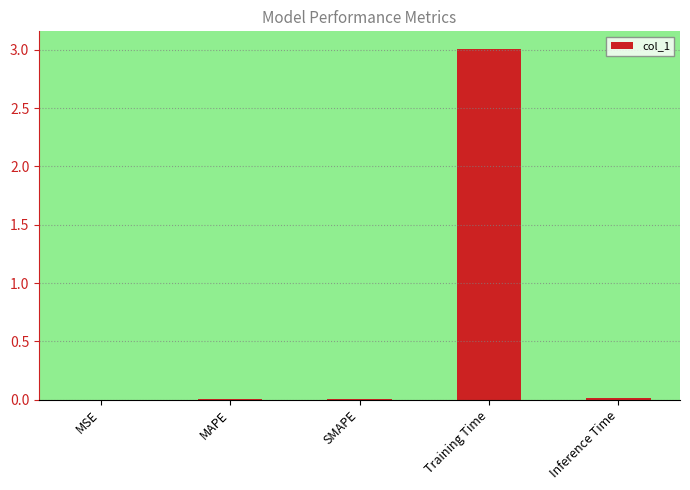

The chart shows a value of 3.0 at Training Time. True or false?

True